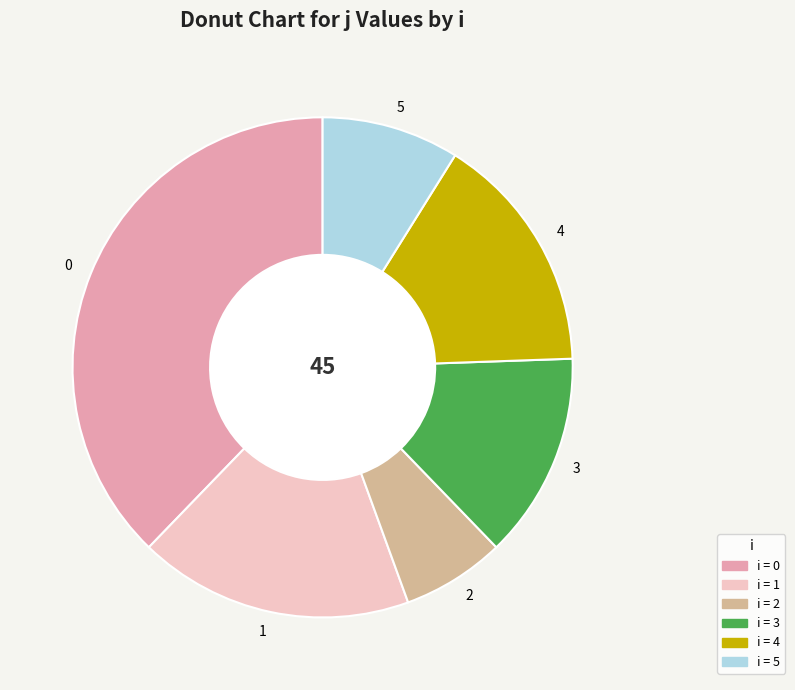

Is the sum of 5 and 0 greater than half?

No